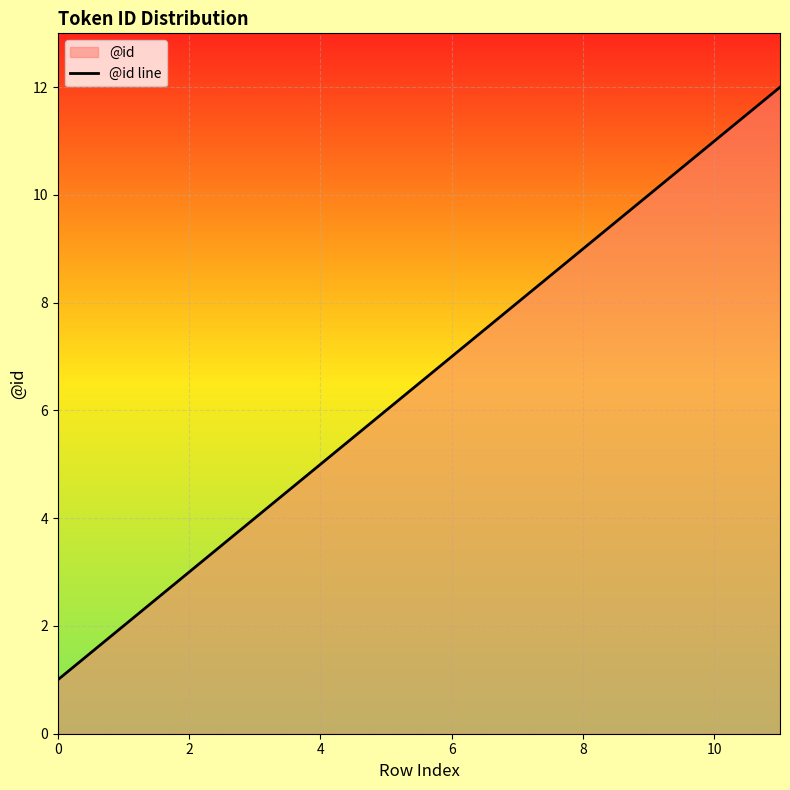

The value at 8 is 3. True or false?

False